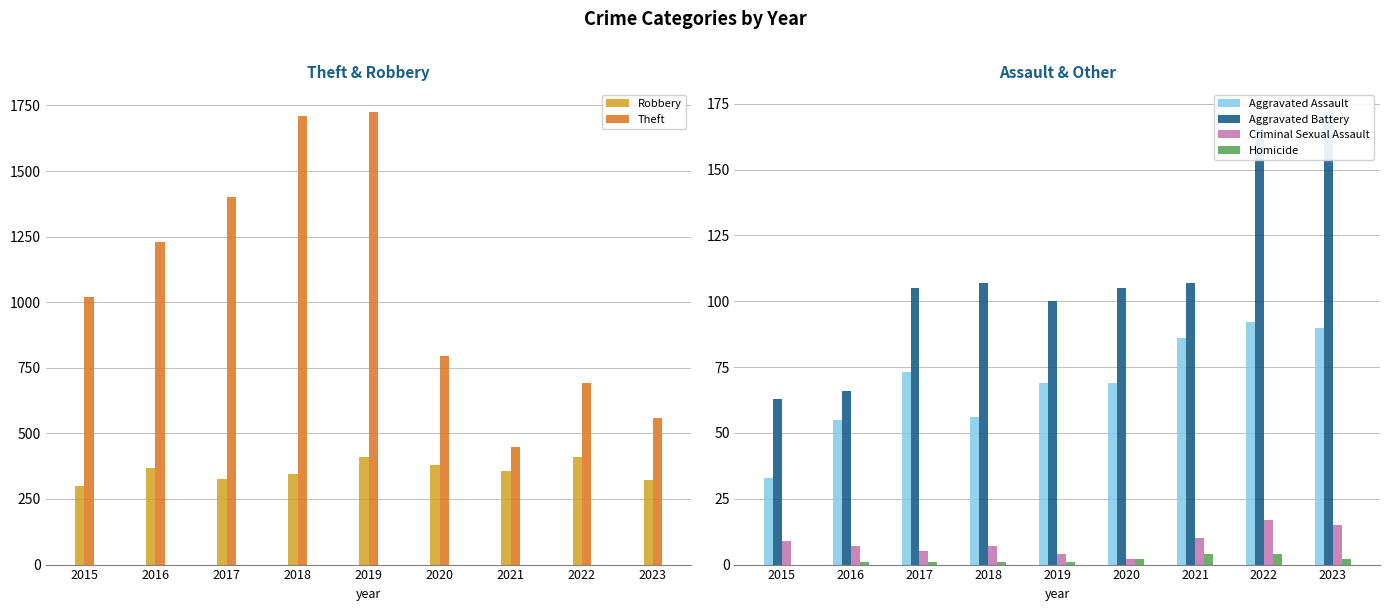

Which category has the highest value in the Theft series?

2019